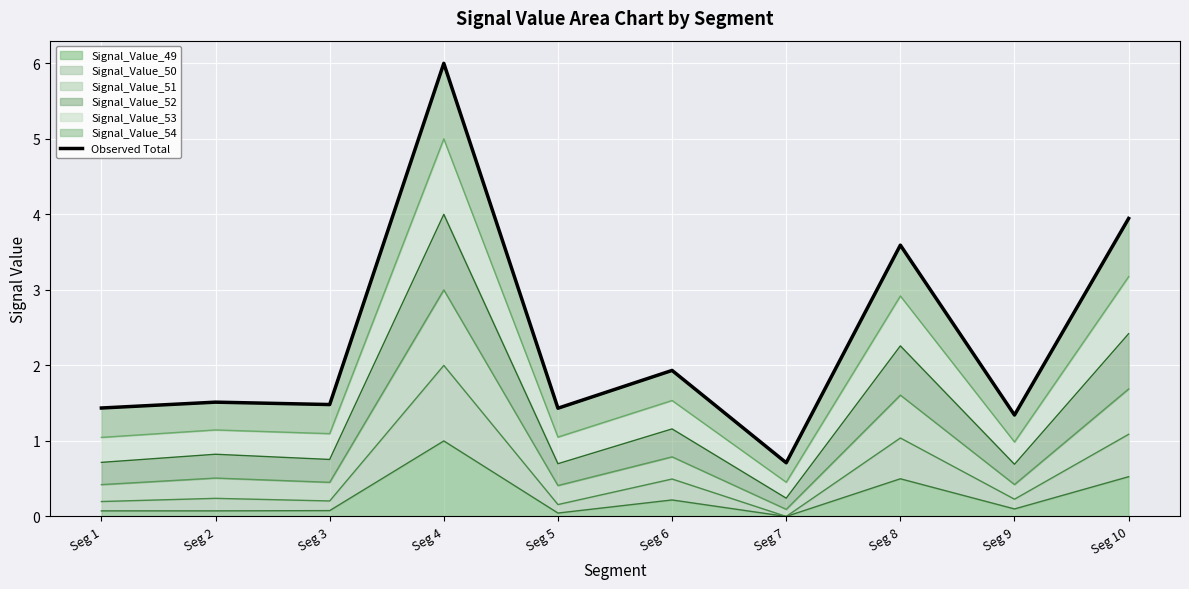

List the labels in order of value, largest first.

Seg 4, Seg 10, Seg 8, Seg 6, Seg 2, Seg 3, Seg 1, Seg 5, Seg 9, Seg 7